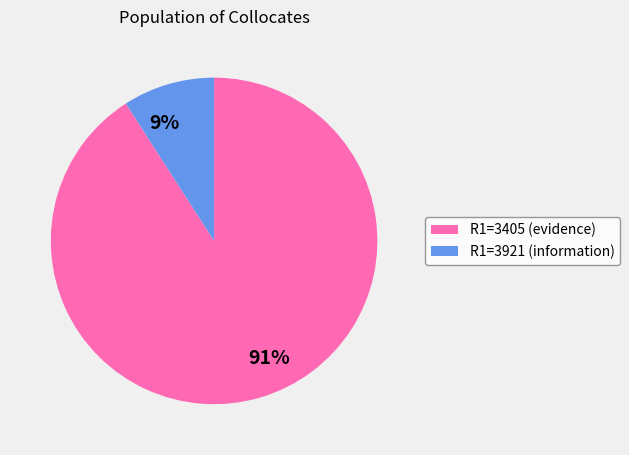

How many slices are in this pie chart?

2